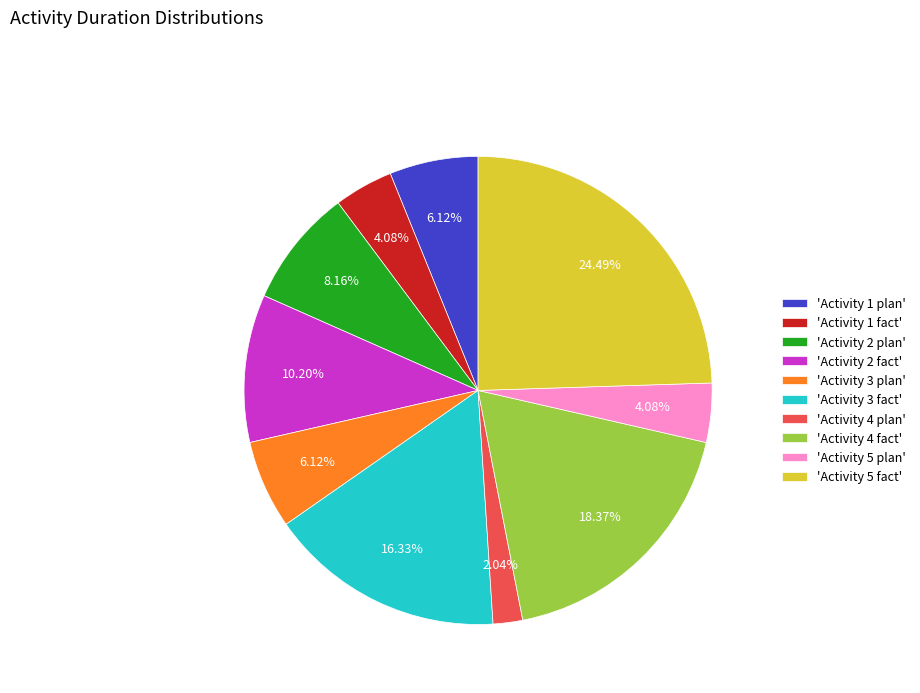

Combined, do 'Activity 4 plan' and 'Activity 4 fact' account for over 50%?

No